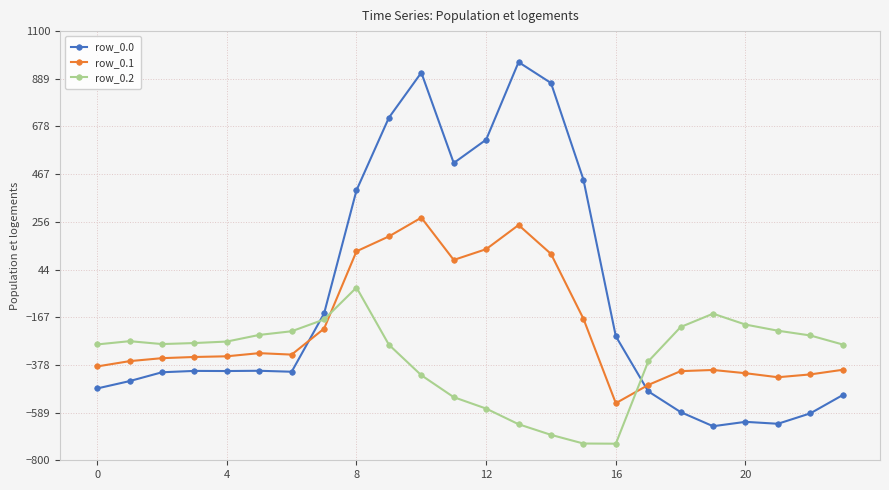

Which series has the widest spread of values?

row_0.0